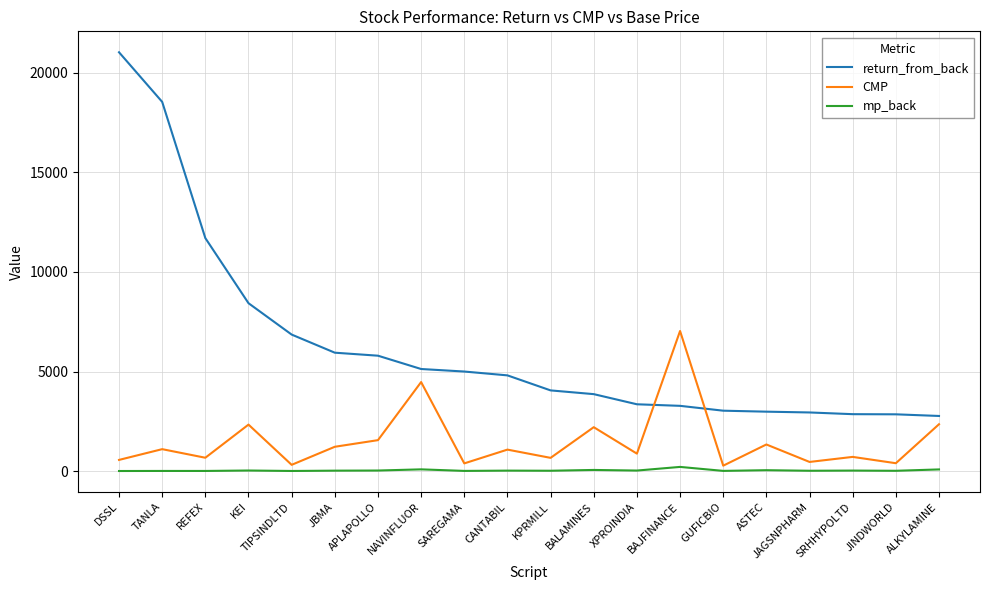

What is the maximum value for CMP?

7035.0